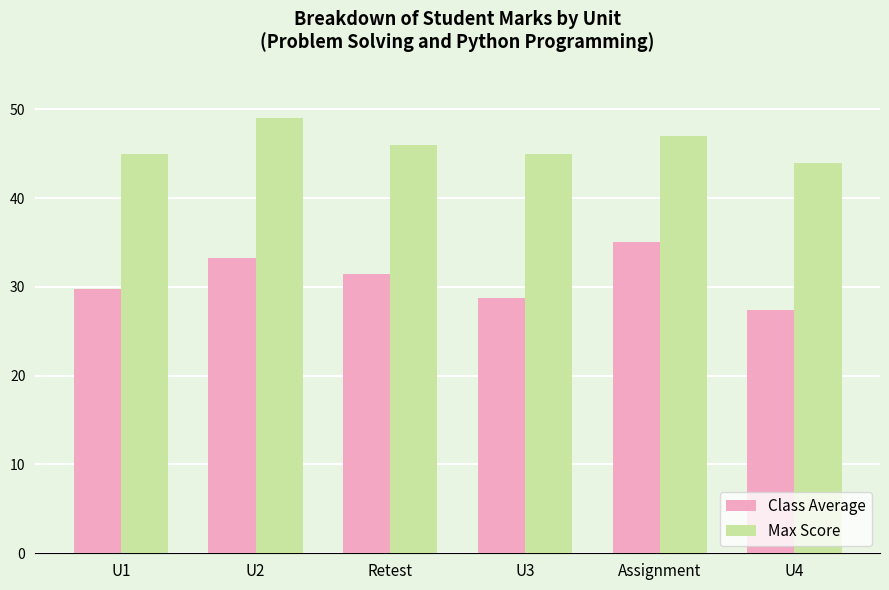

At how many categories does at least one series exceed 41?

6